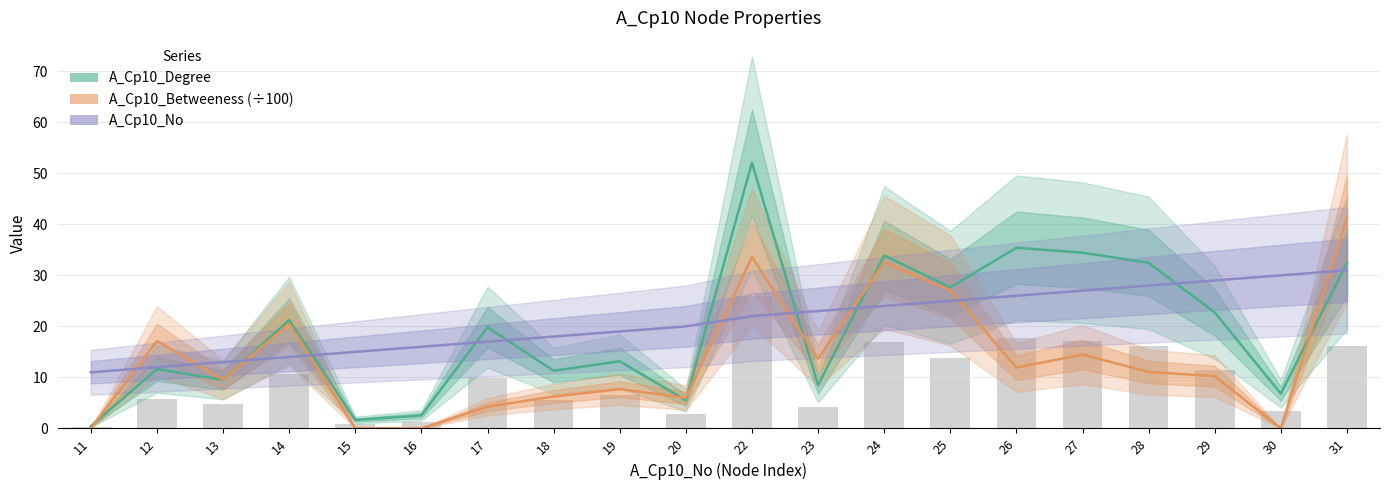

True or false: A_Cp10_No has a value of 13.0 at 13.

True